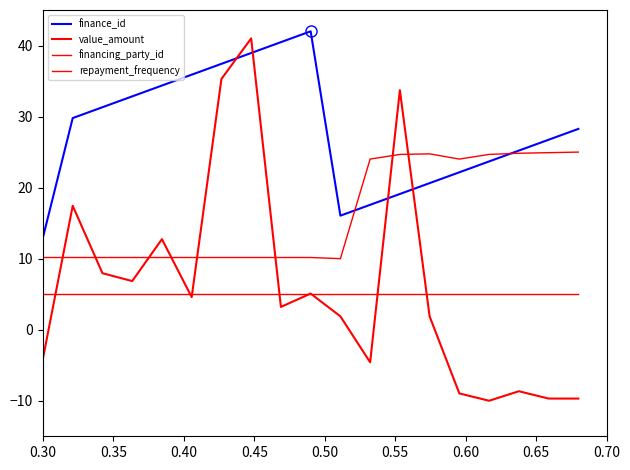

True or false: financing_party_id and repayment_frequency cross at least once.

False